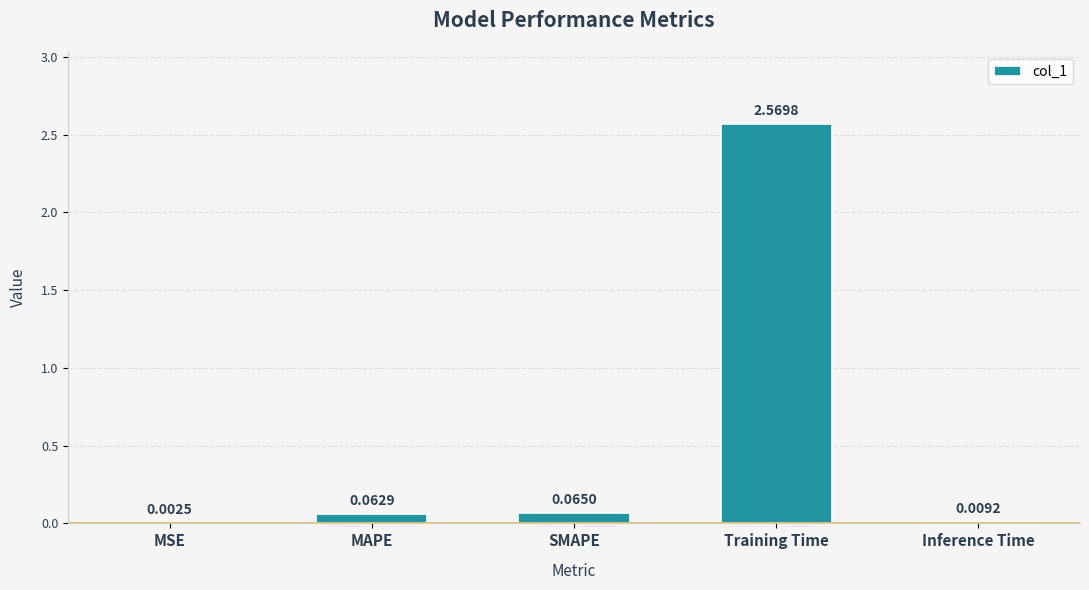

At which category does the chart reach its peak across all series?

Training Time